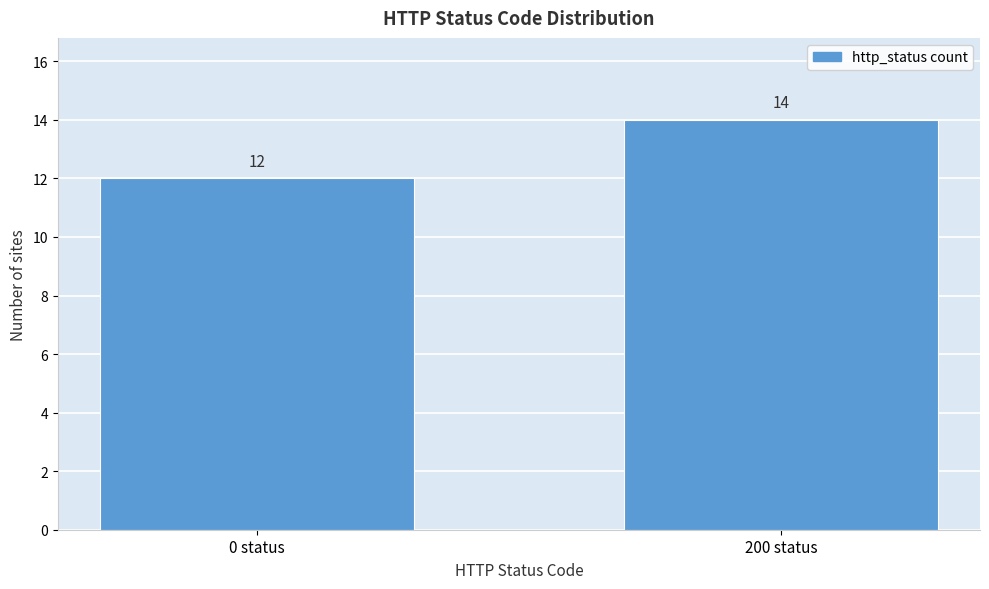

Reading left to right, list all the values displayed in this chart.

0 status=12	200 status=14